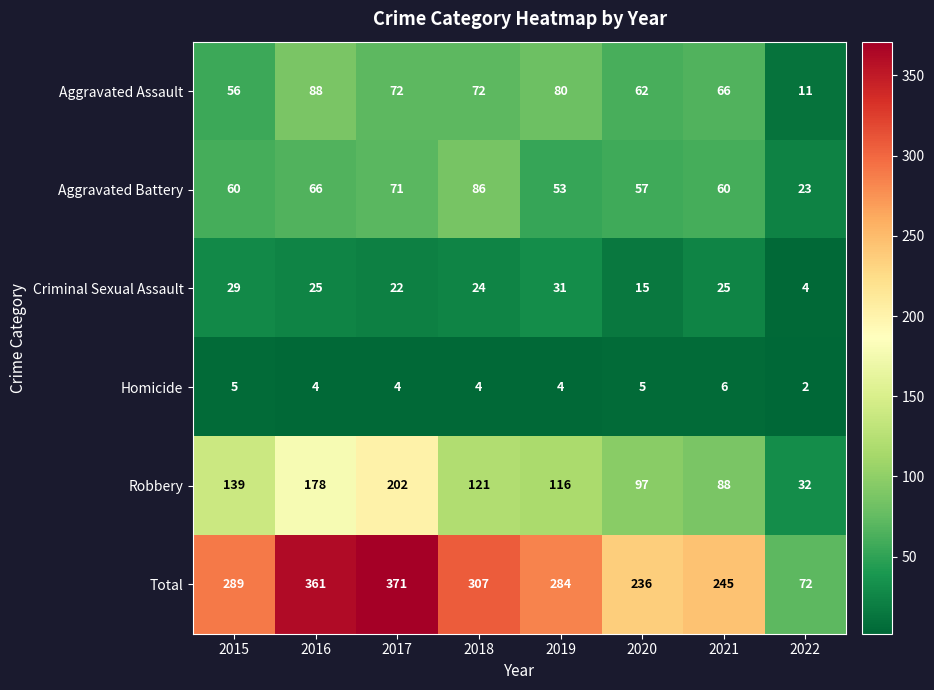

What is the minimum value shown in the chart?

2